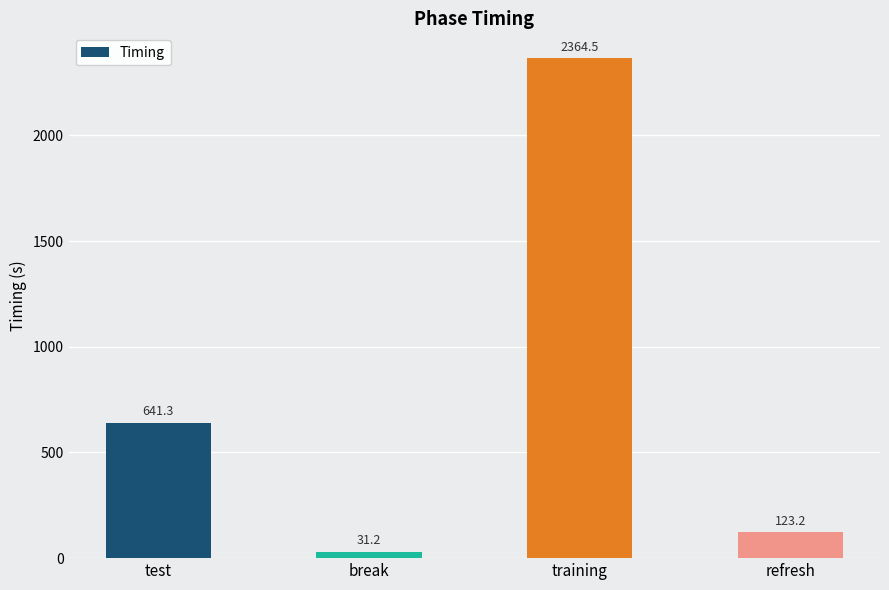

What is the label of the 2nd bar from the right?

training